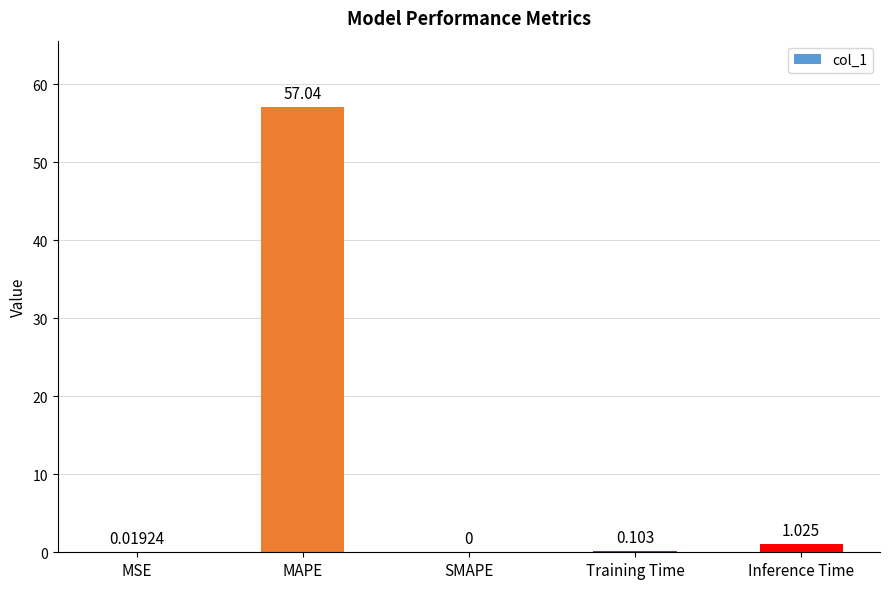

Which category has the highest value across all series?

MAPE